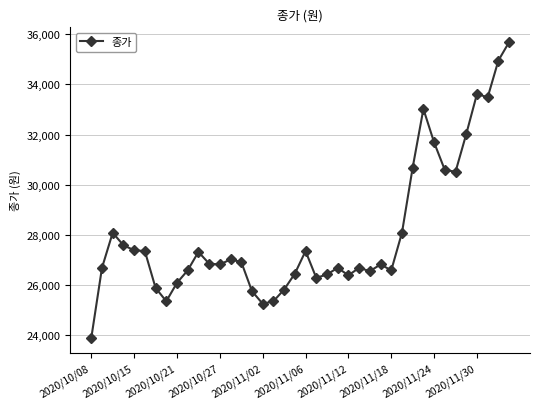

What is the value of the 35th point from the left?

30518